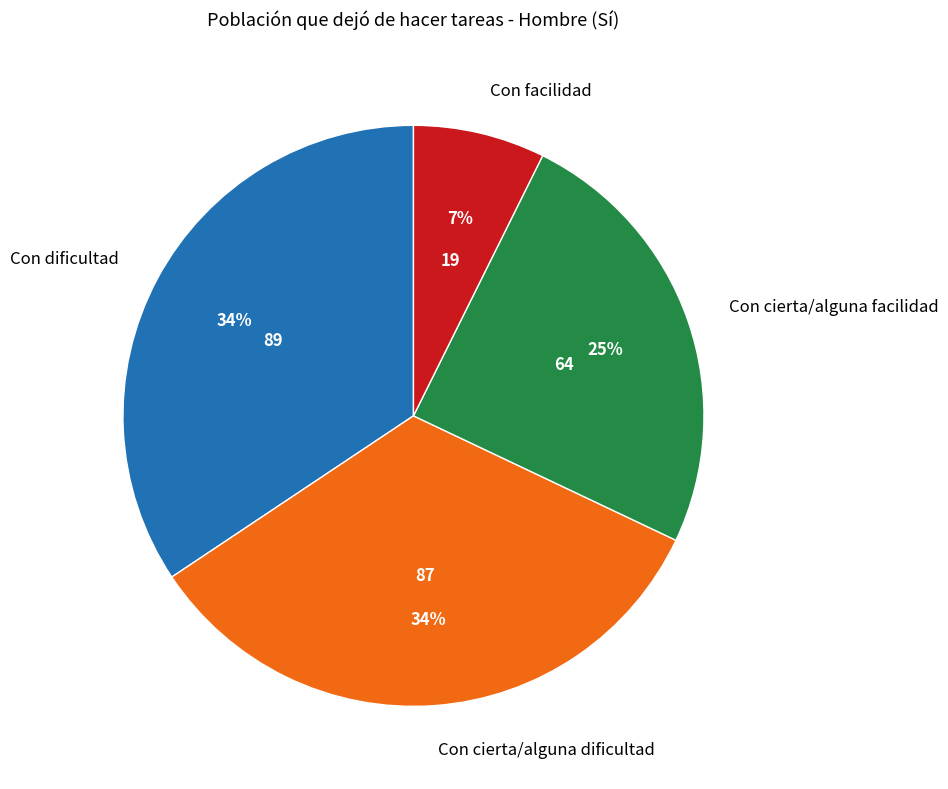

Does any single category account for the majority?

No